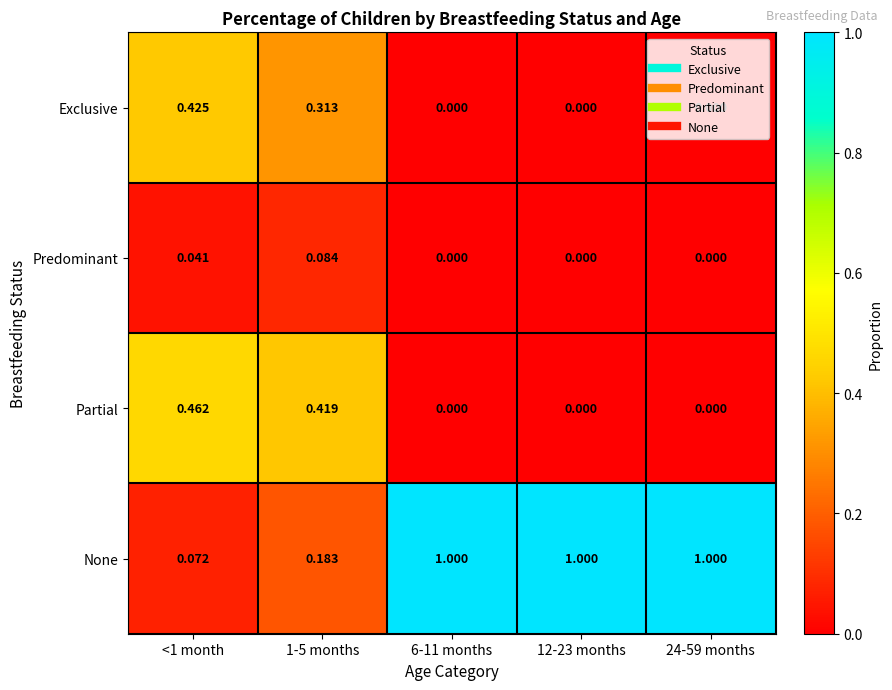

List the series in order of their peak value, highest first.

None, Partial, Exclusive, Predominant